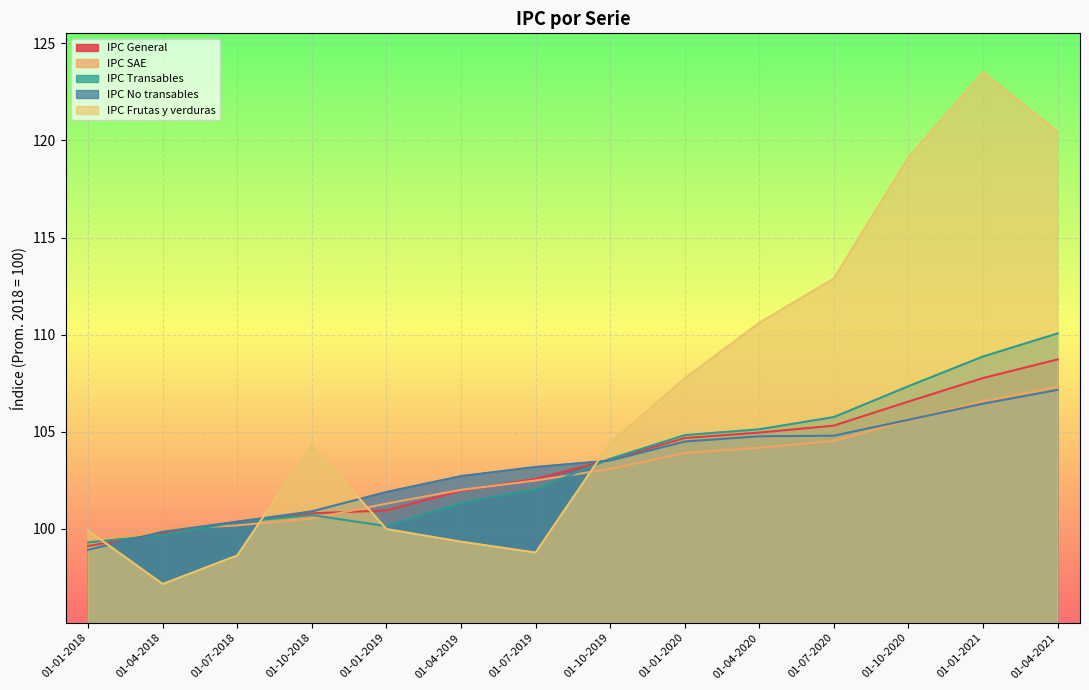

How many values in the IPC Frutas y verduras series exceed 104?

8